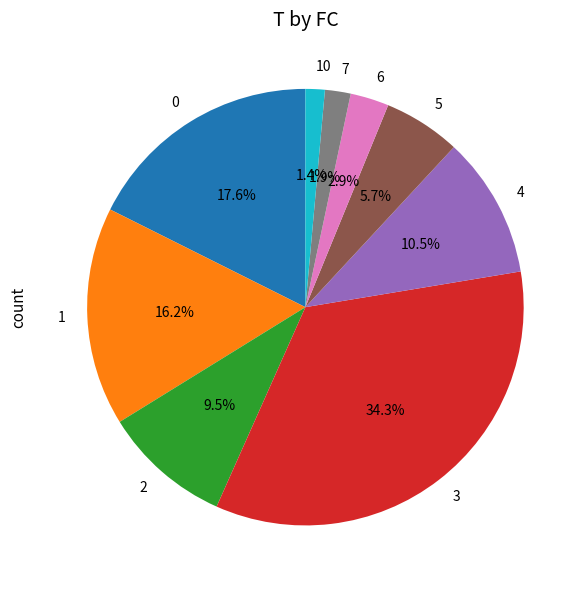

Which slice is the largest?

3